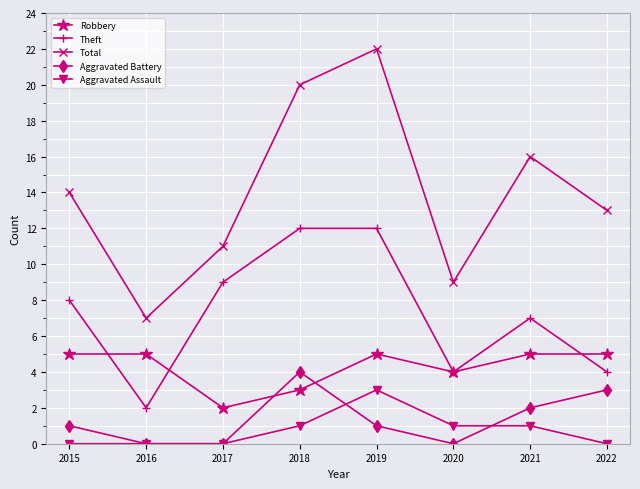

Reading left to right, extract all data points from this chart.

Robbery: 2015=5	2016=5	2017=2	2018=3	2019=5	2020=4	2021=5	2022=5
Theft: 2015=8	2016=2	2017=9	2018=12	2019=12	2020=4	2021=7	2022=4
Total: 2015=14	2016=7	2017=11	2018=20	2019=22	2020=9	2021=16	2022=13
Aggravated Battery: 2015=1	2016=0	2017=0	2018=4	2019=1	2020=0	2021=2	2022=3
Aggravated Assault: 2015=0	2016=0	2017=0	2018=1	2019=3	2020=1	2021=1	2022=0